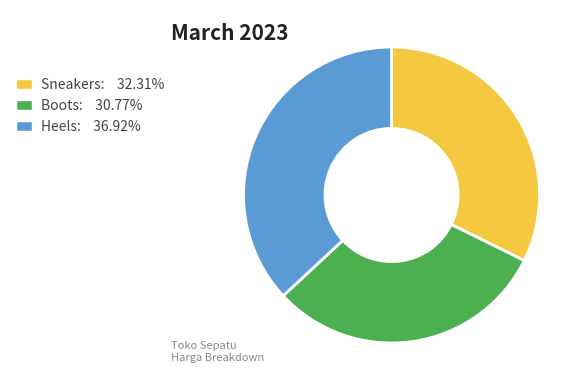

Does Boots: 30.77% account for over 50% of the chart?

No